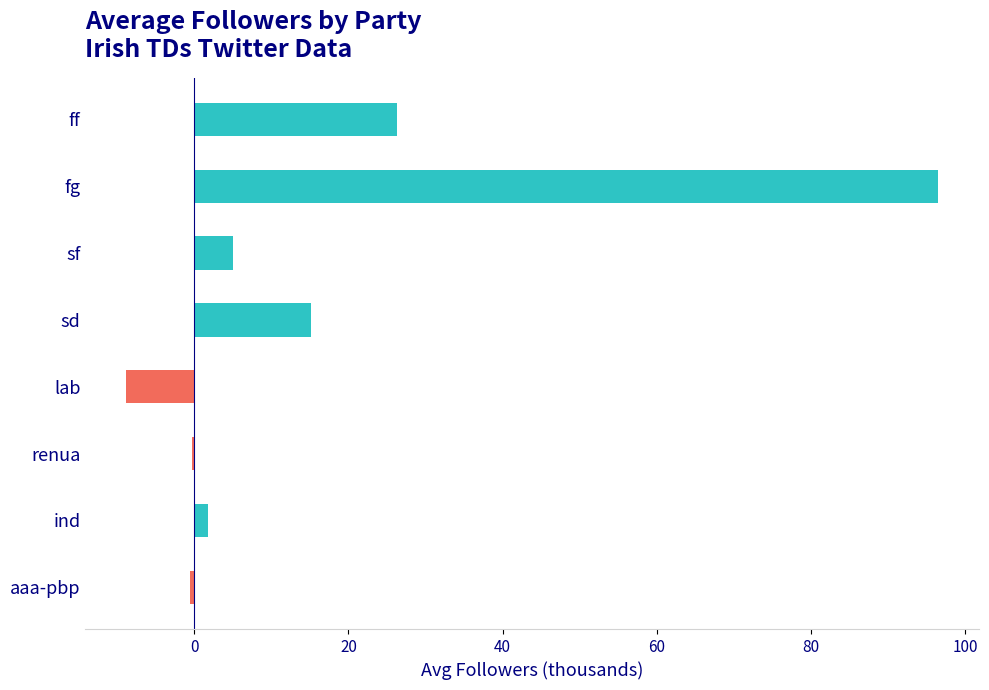

How many distinct data groups are displayed?

1